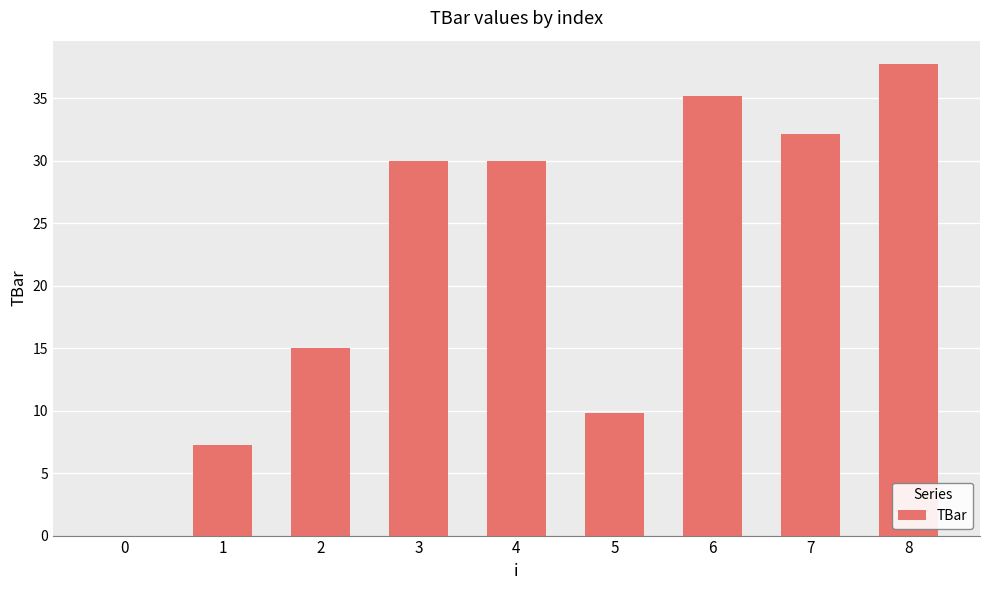

What is the approximate value at 5?

9.8